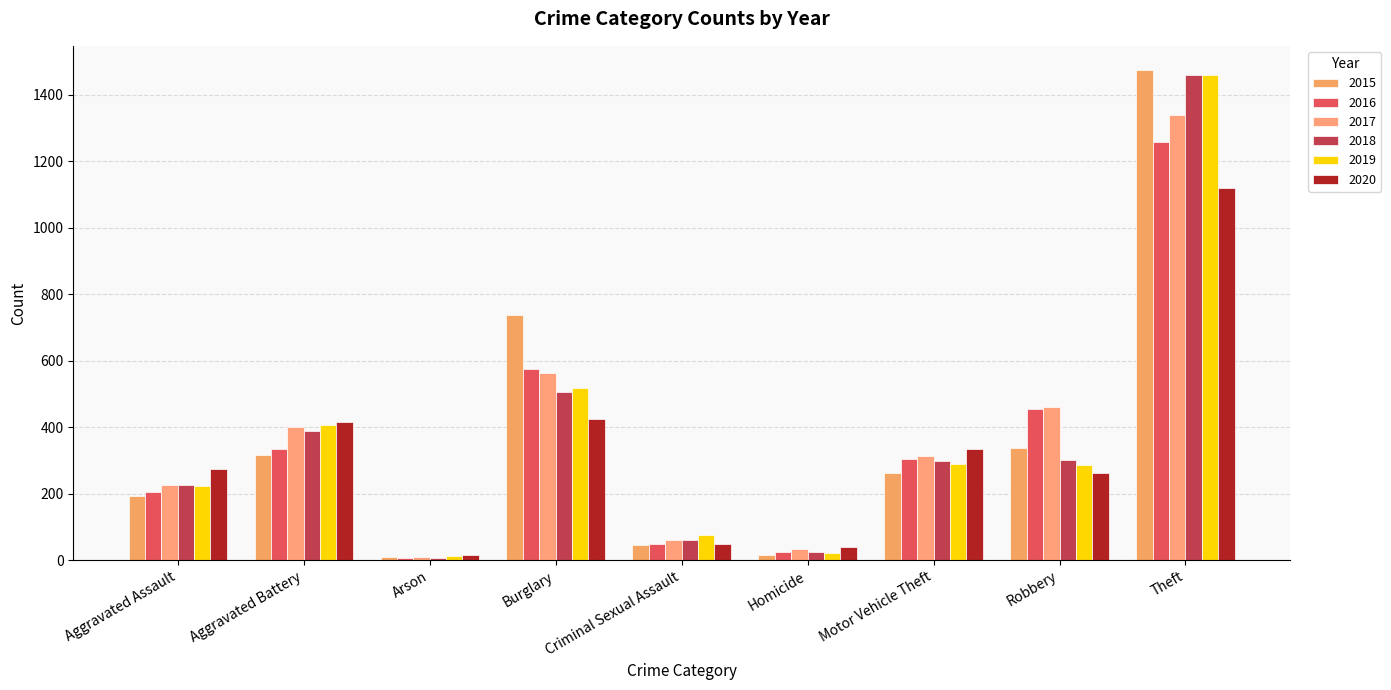

At how many categories does at least one series exceed 136?

6